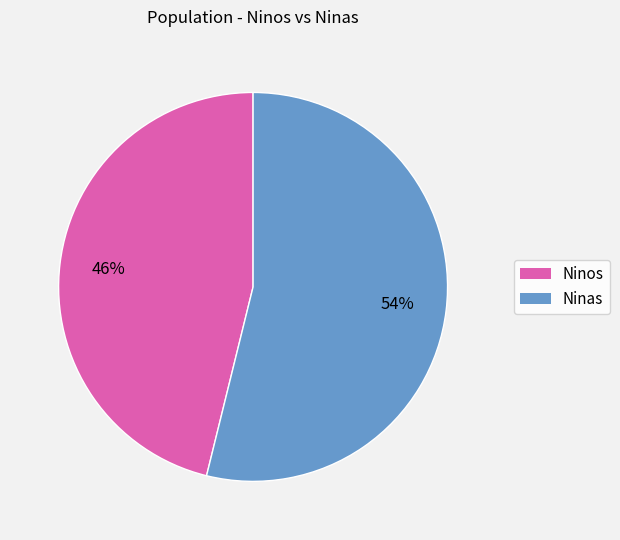

How many slices are in this pie chart?

2